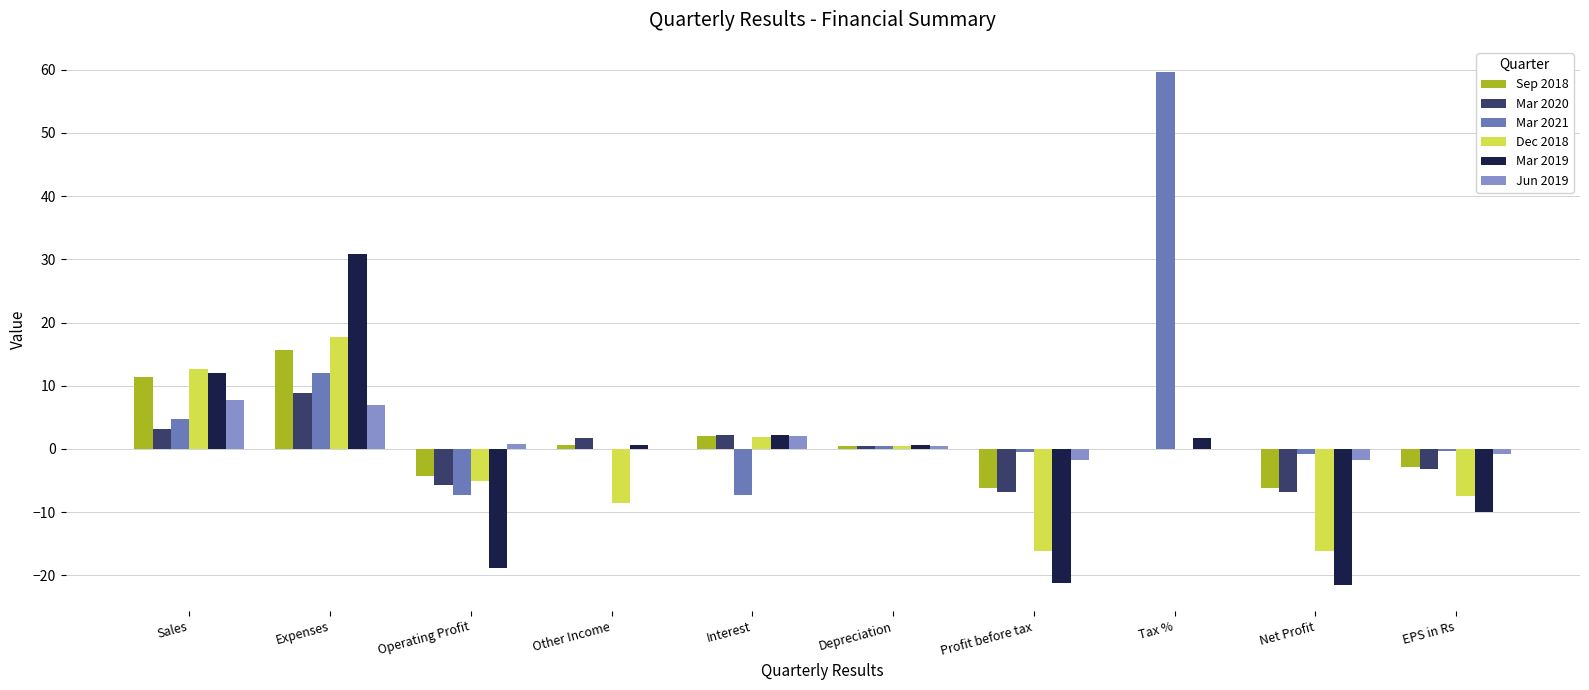

Are the bars grouped side by side (vs. stacked)?

Yes